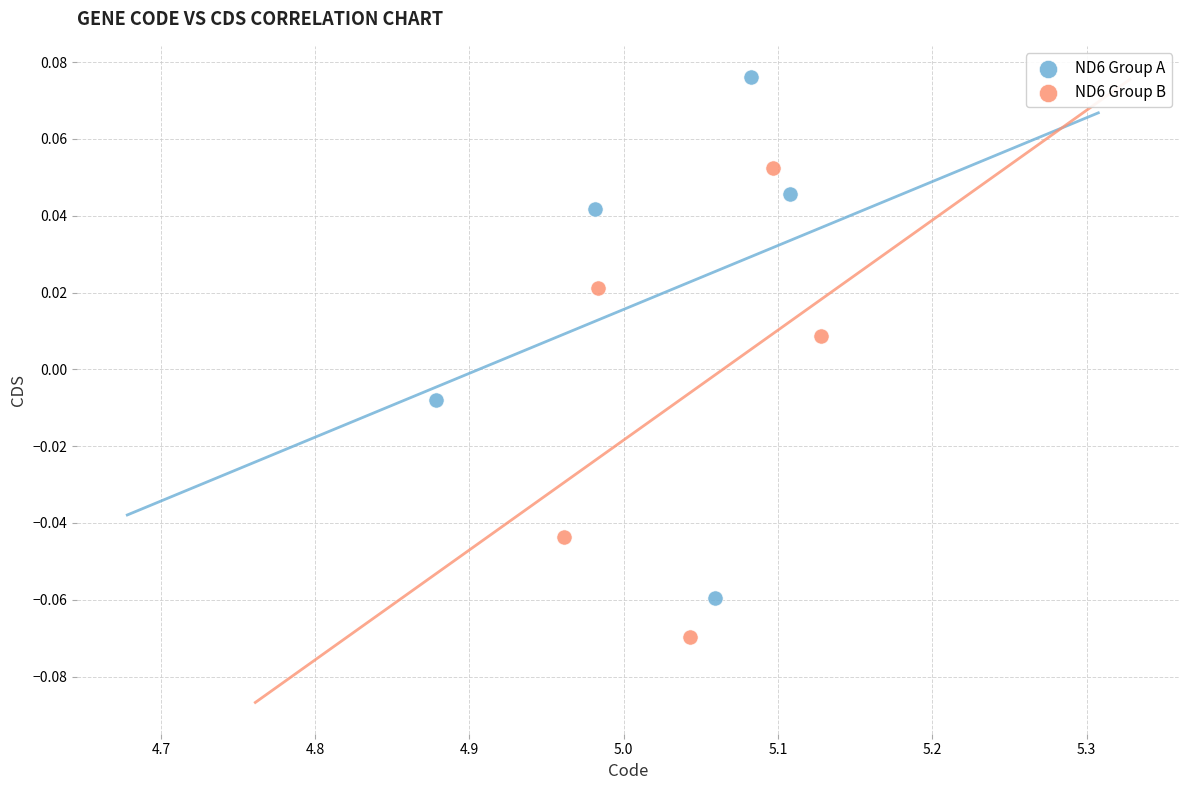

Which series has the largest Y range (max minus min)?

ND6 Group A